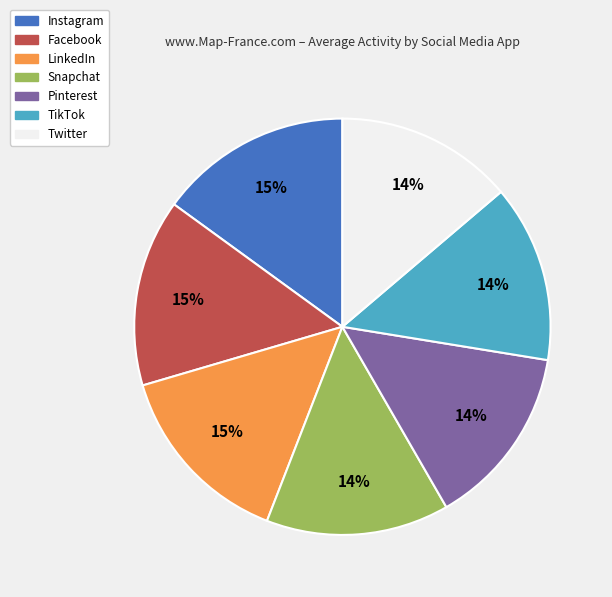

Approximately how many times larger is the value at LinkedIn compared to Instagram?

1.0